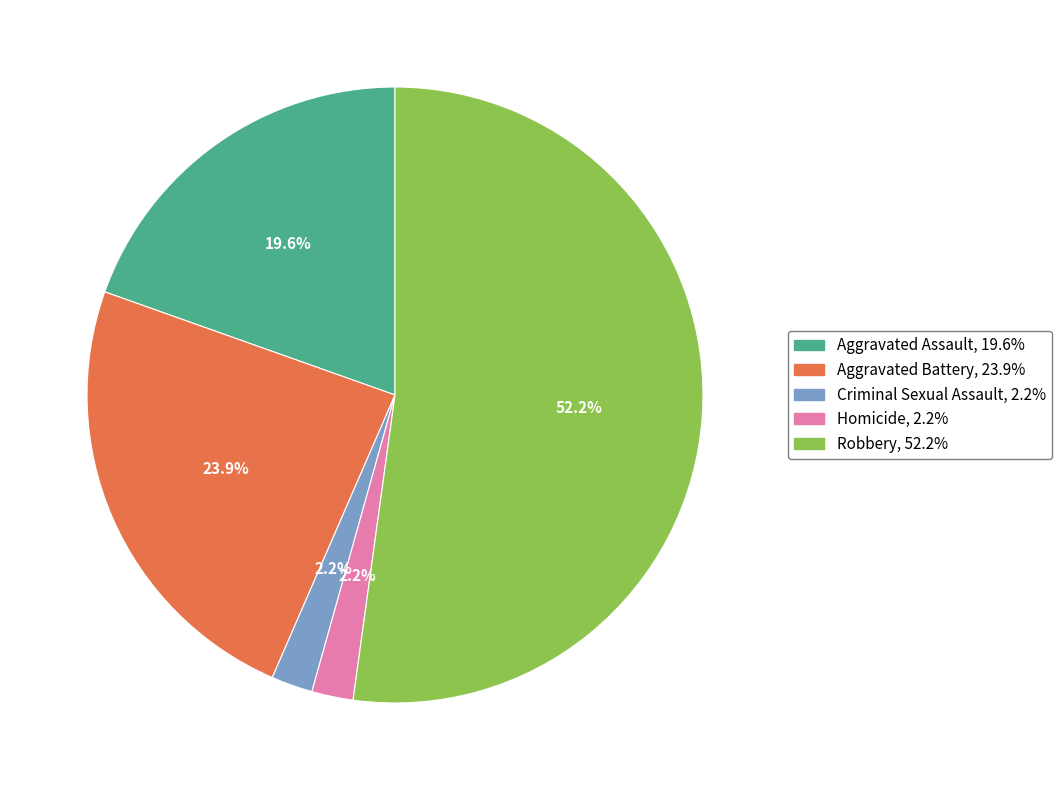

Does Criminal Sexual Assault account for over 50% of the chart?

No